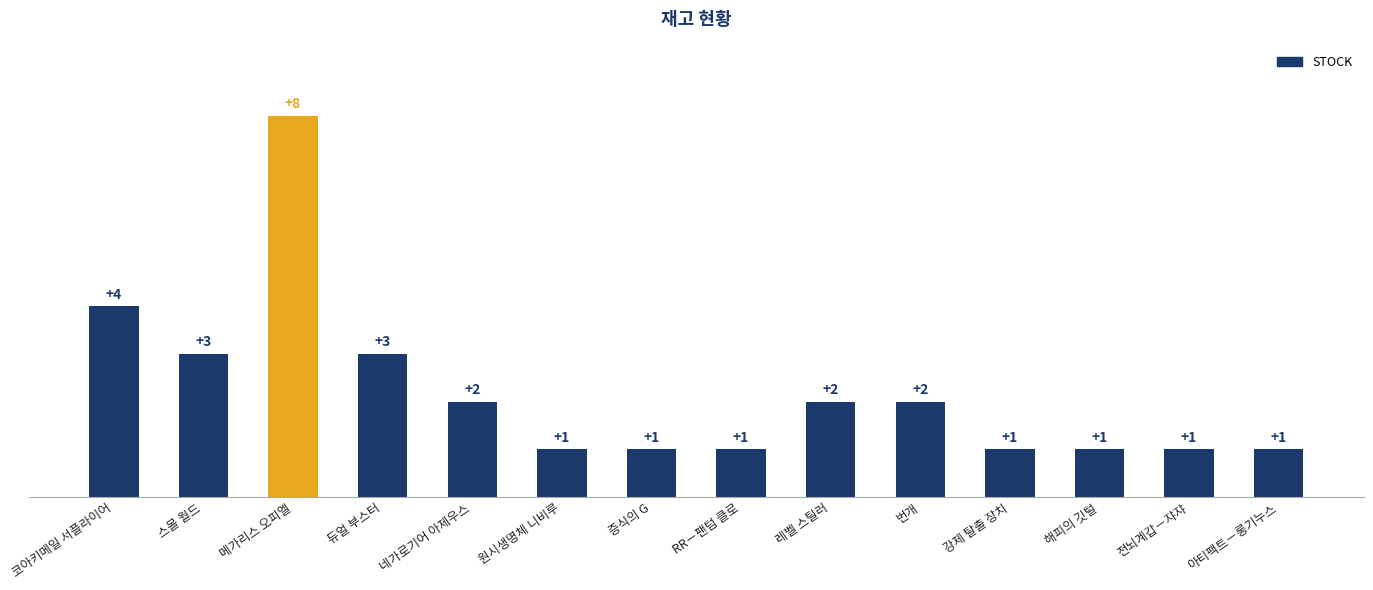

What is the difference between the values at RR－팬텀 클로 and 듀얼 부스터?

2